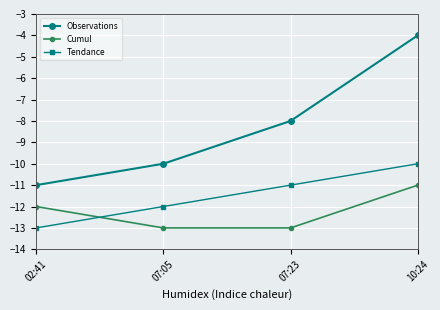

What is the maximum value for Cumul?

-11